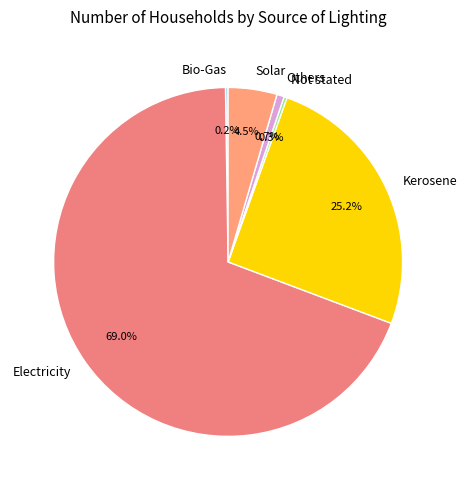

Between Others and Electricity, which is larger?

Electricity